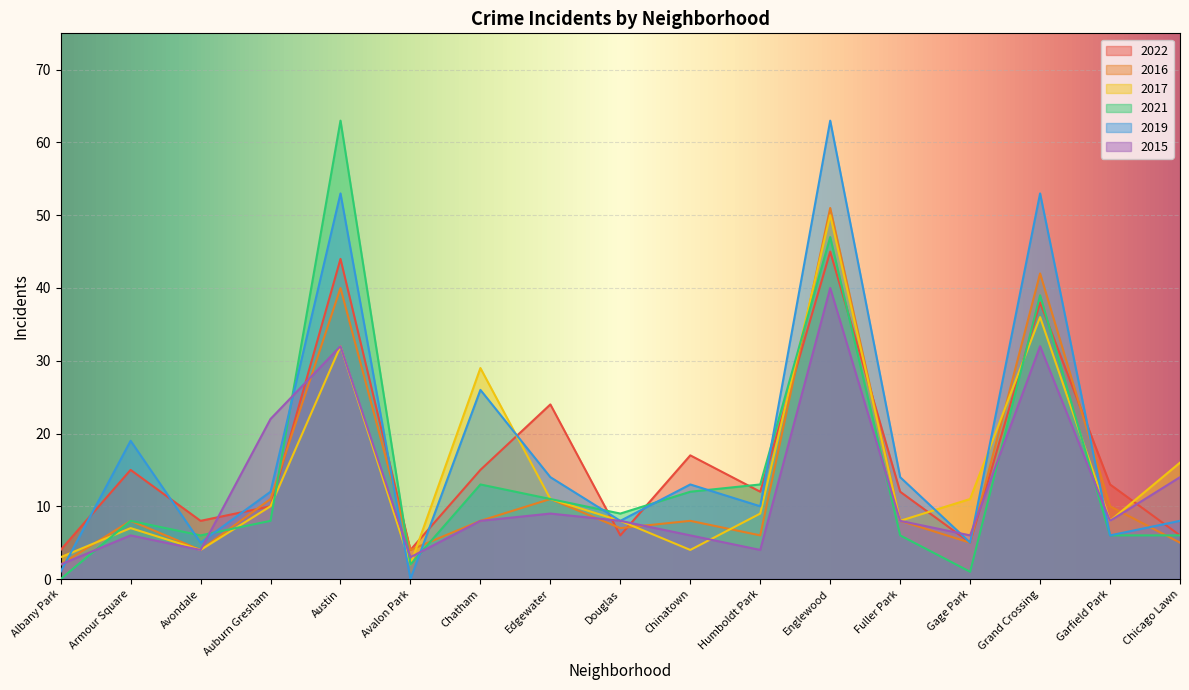

What is the highest value of the 2021 series?

63